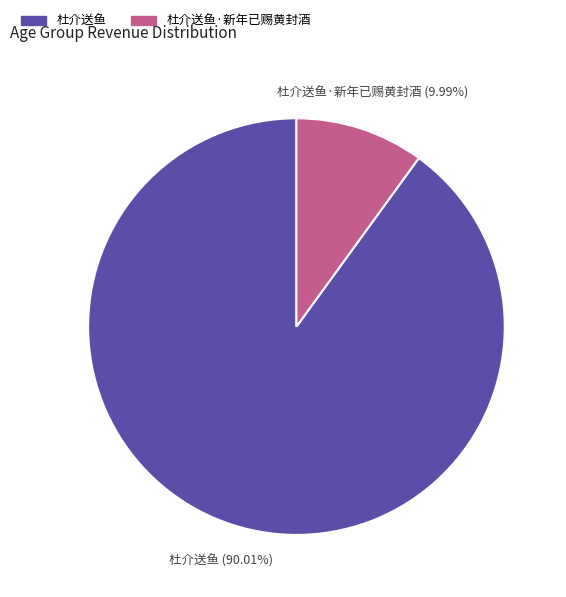

How many segments does this pie chart have?

2